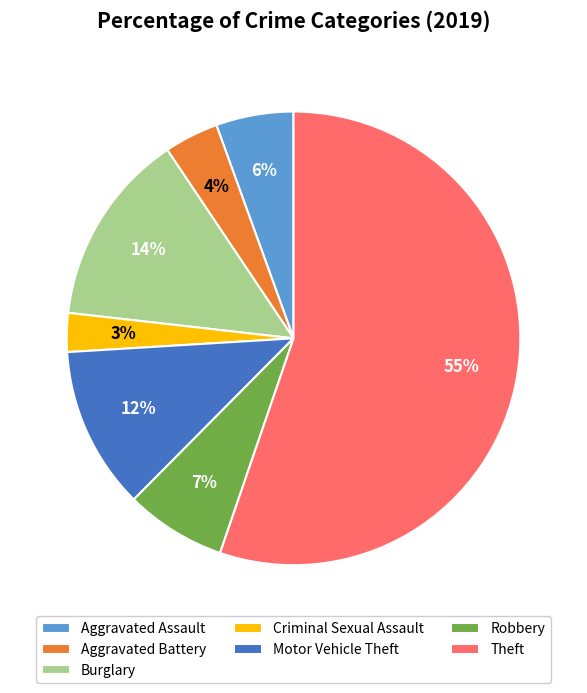

To the nearest percent, what portion does Motor Vehicle Theft represent?

12%